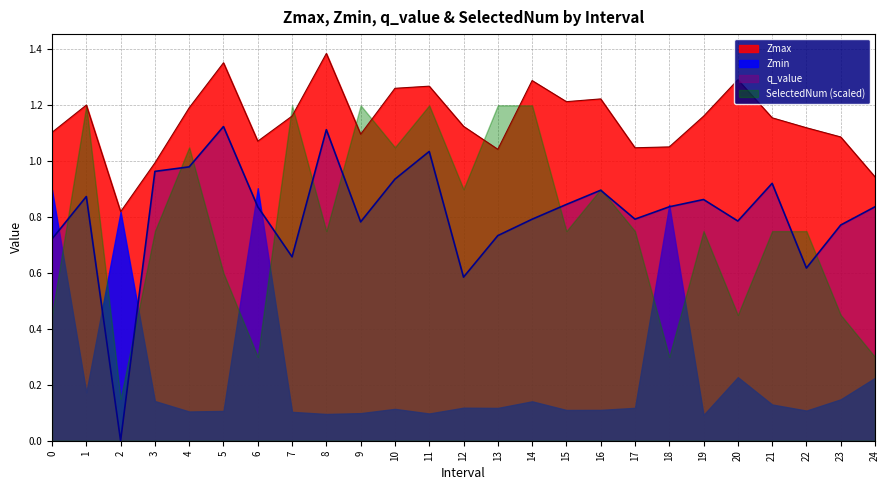

How many interior local valleys does the Zmax series have?

6